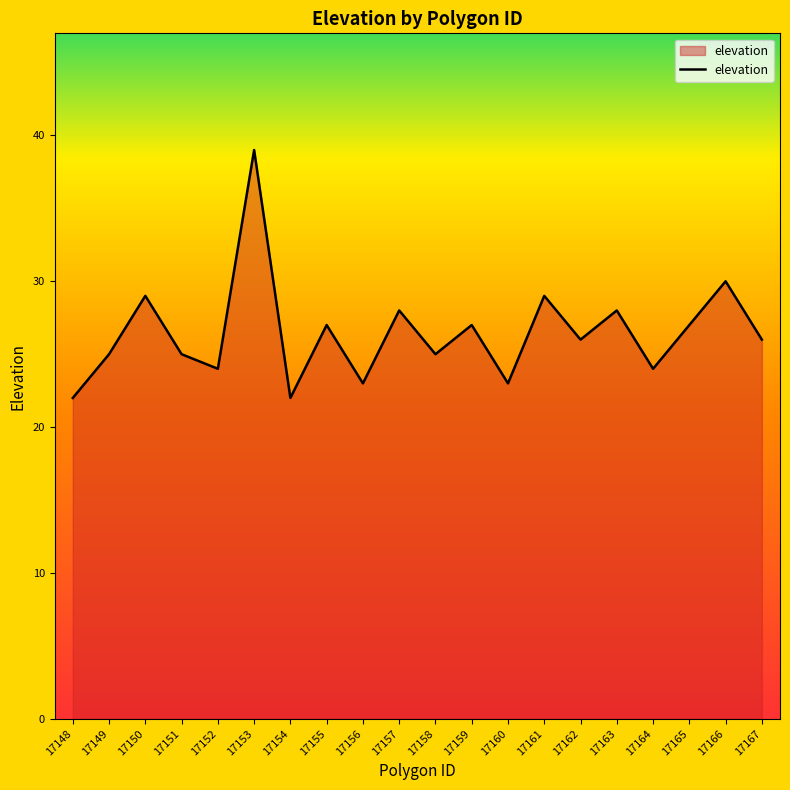

Read the value at 17163.

28